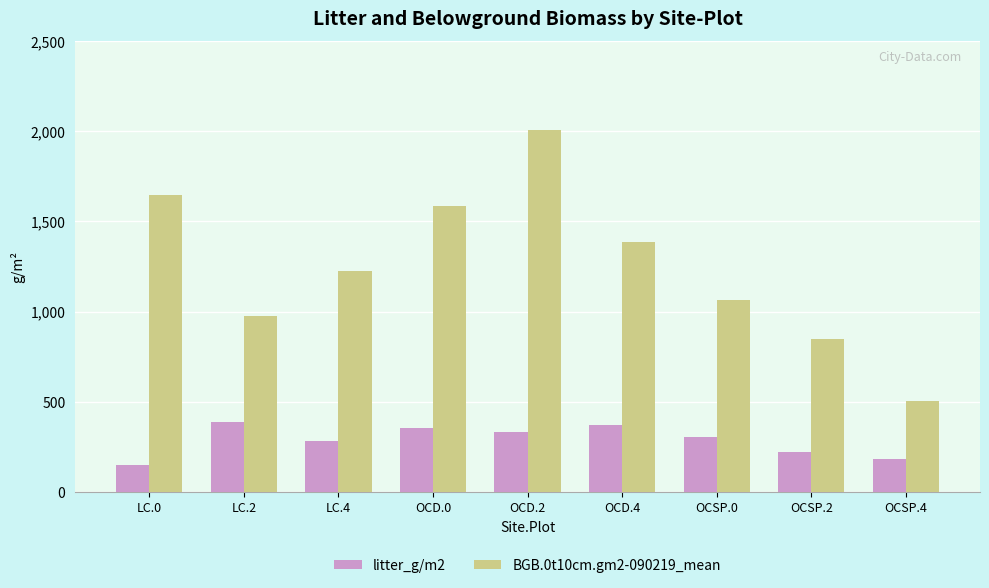

Rank the categories by BGB.0t10cm.gm2-090219_mean value from highest to lowest.

OCD.2, LC.0, OCD.0, OCD.4, LC.4, OCSP.0, LC.2, OCSP.2, OCSP.4